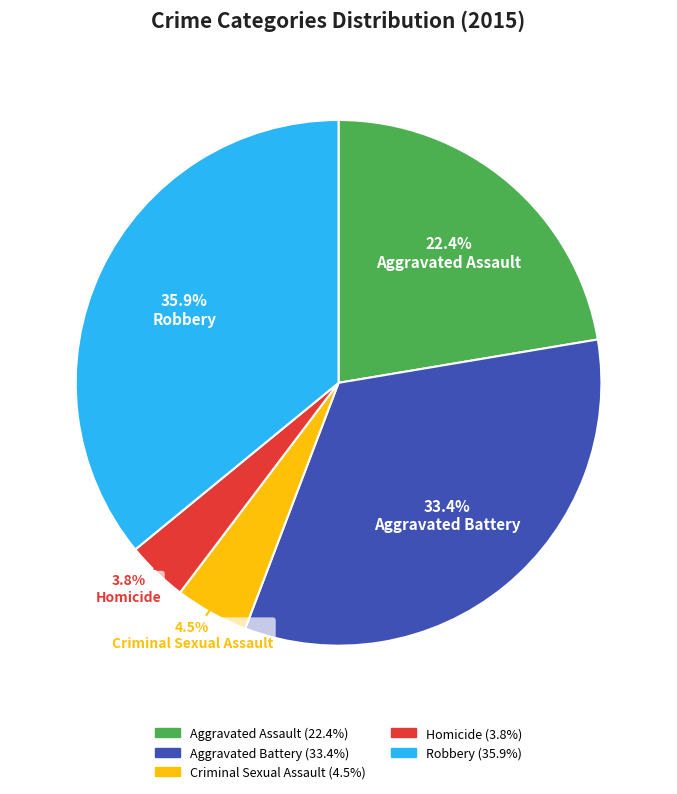

Combined, what portion of the pie is Criminal Sexual Assault and Homicide?

8.3%